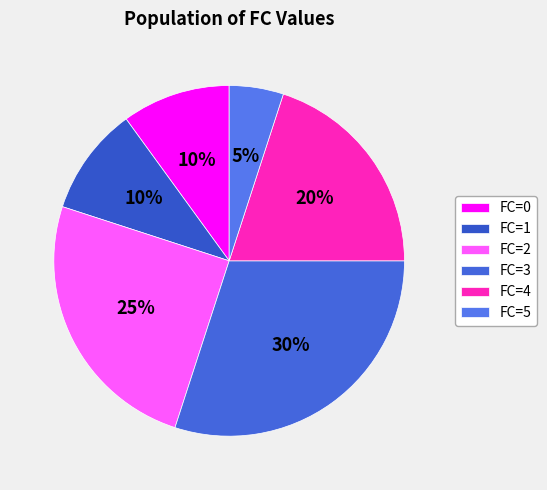

To the nearest percent, what is the average slice percentage?

17%